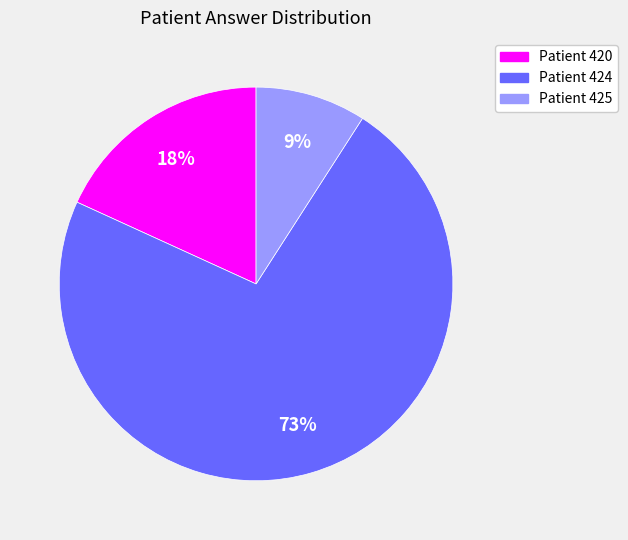

To the nearest percent, what is the average slice percentage?

33%